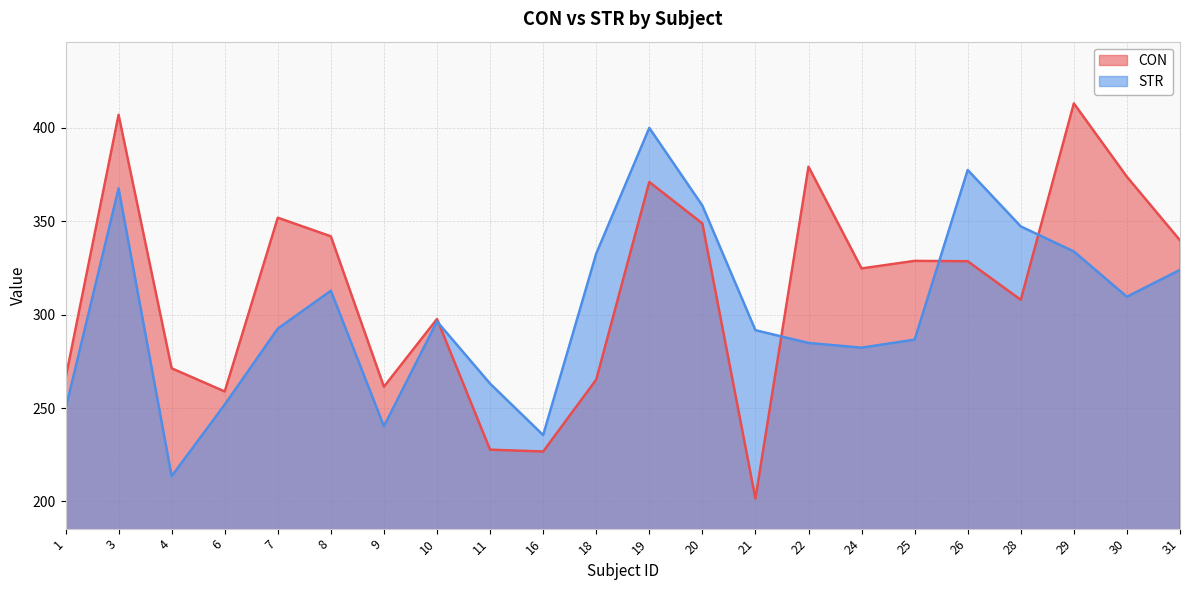

What is the total value across all series at 10?

594.0